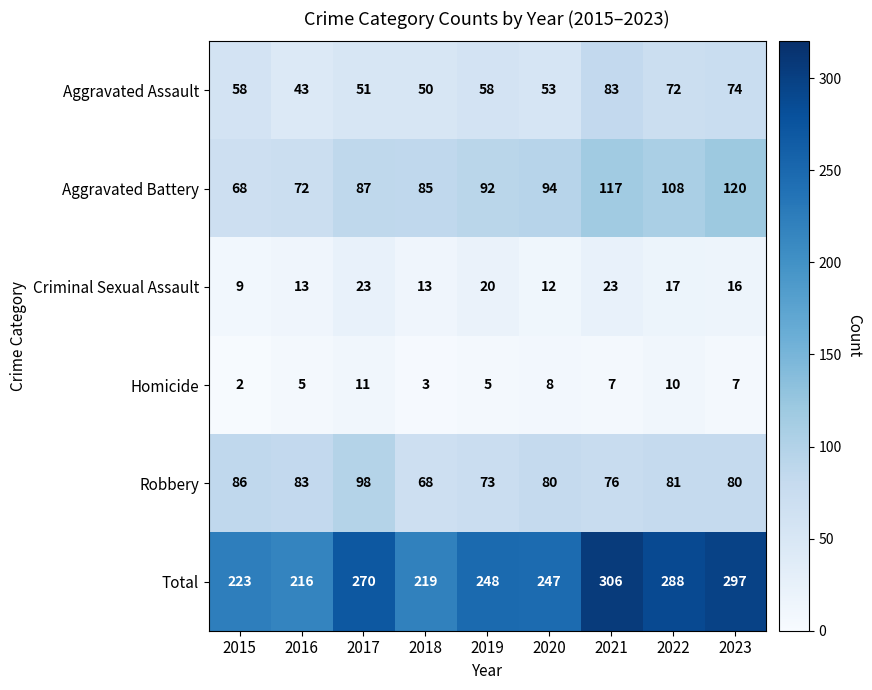

How many values in the Total series are below 248?

4